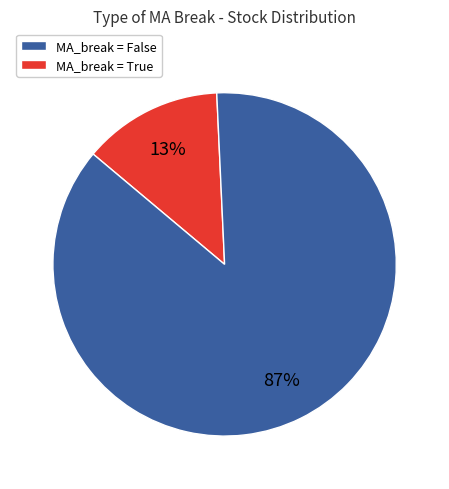

To the nearest percent, what is the difference between the largest and smallest slice percentages?

74%